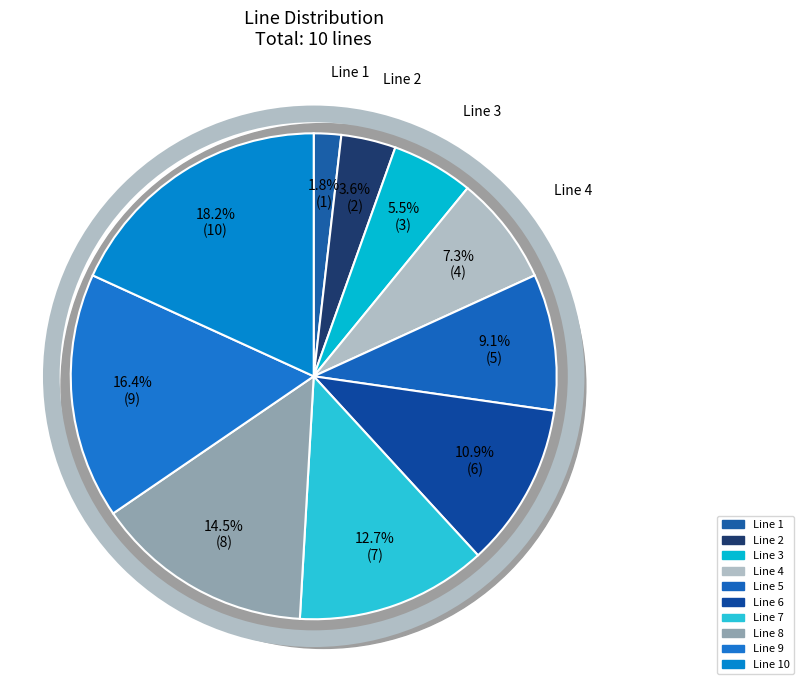

How many segments does this pie chart have?

10